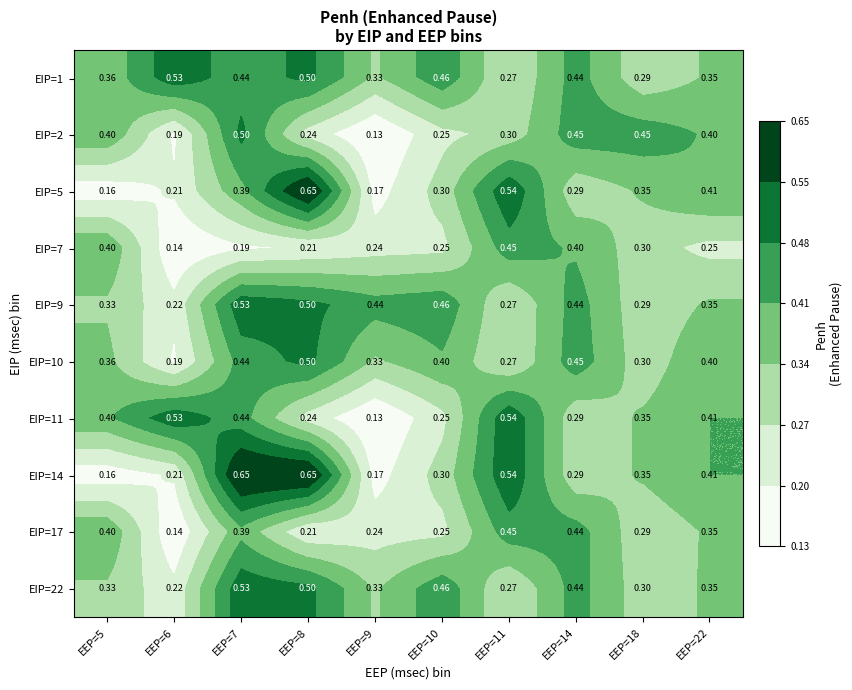

What is the total value across all series at EEP=7?

4.5